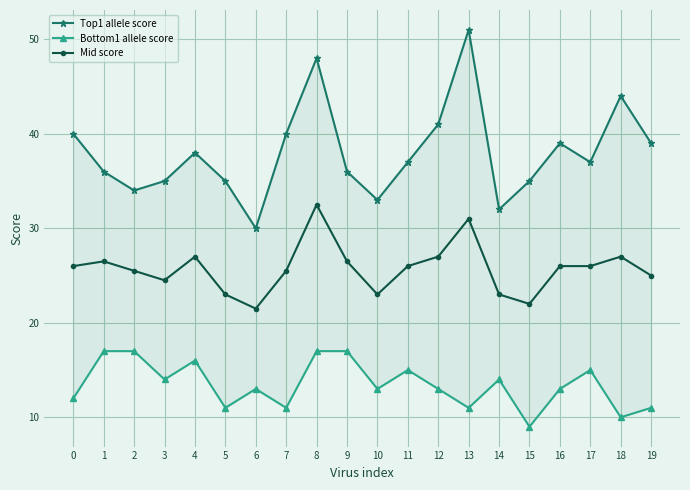

What are all the series names shown in the legend?

Top1 allele score, Bottom1 allele score, Mid score